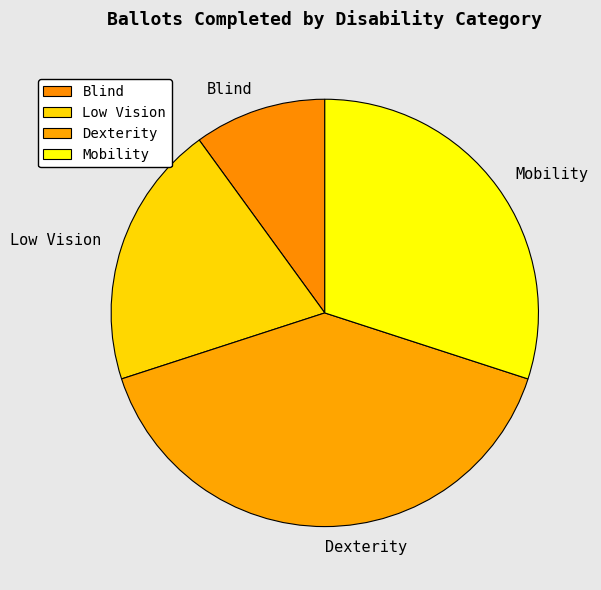

Which slice is the largest?

Dexterity